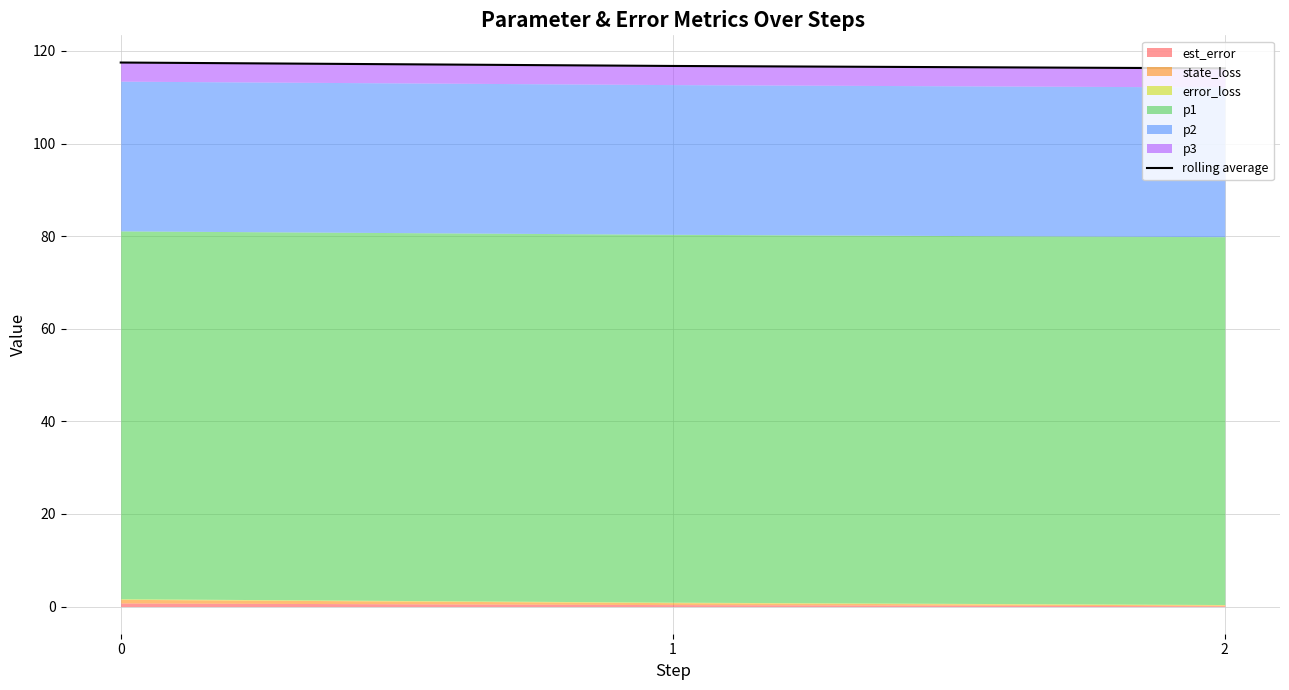

What is the average value?

116.8